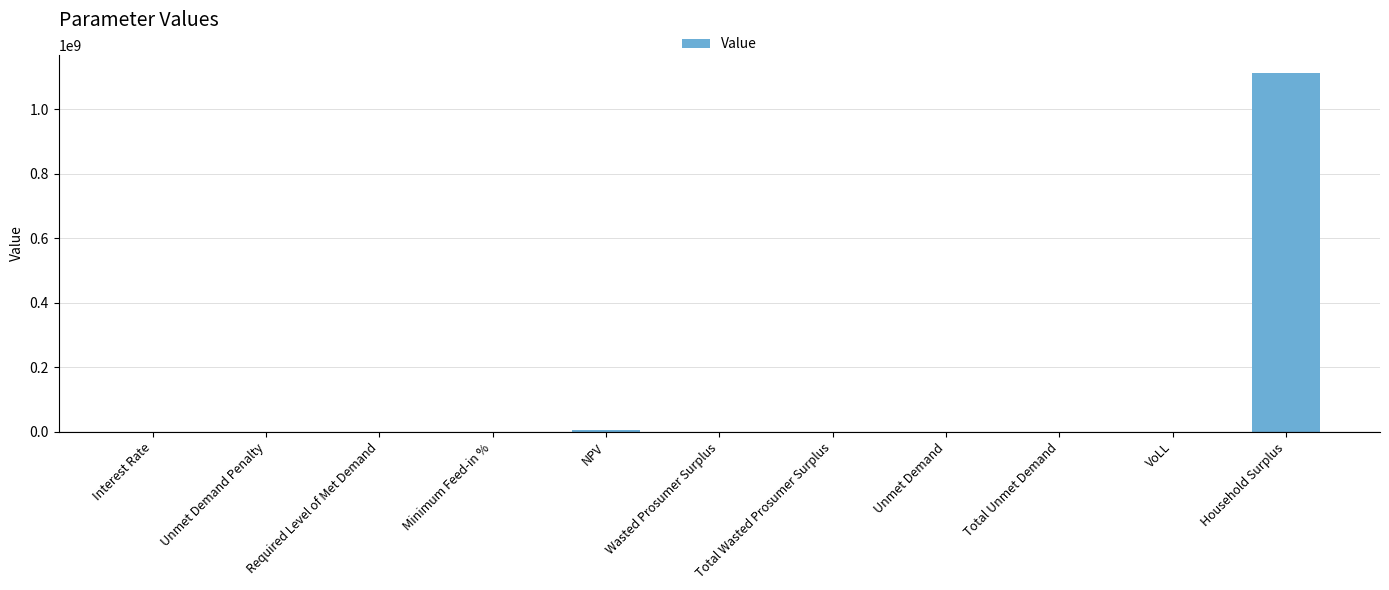

What is the sum of the values at Interest Rate and Unmet Demand Penalty?

0.1